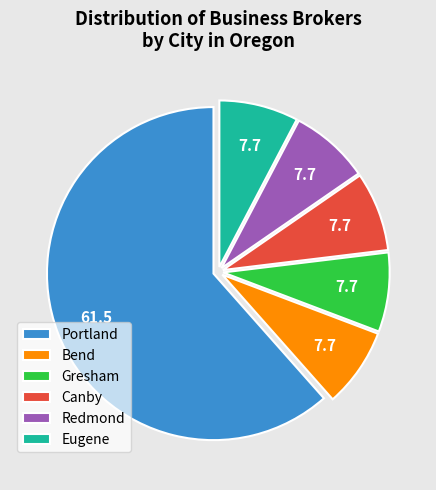

Which slice represents more than half of the pie?

Portland